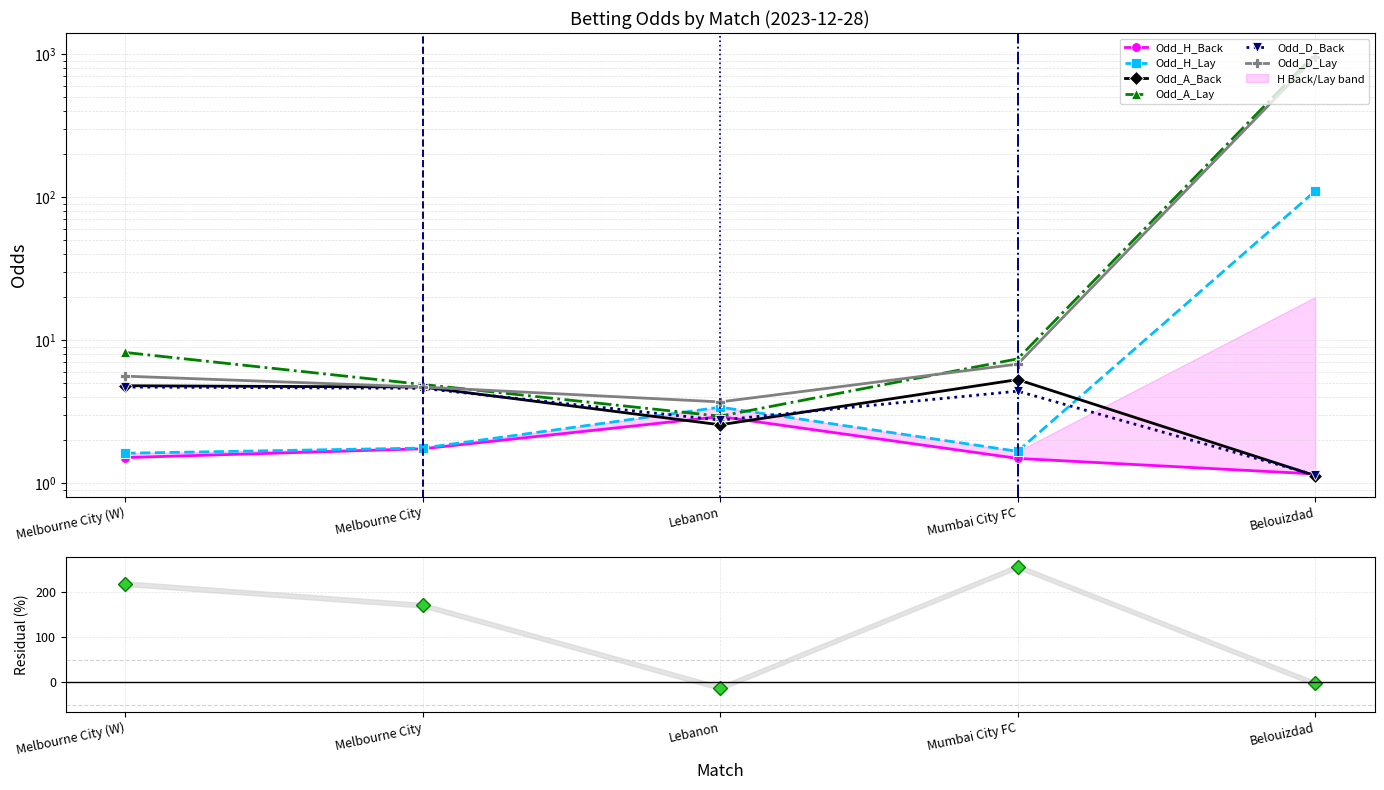

Between Melbourne City (W) and Mumbai City FC, which series saw the biggest shift?

Odd_D_Lay